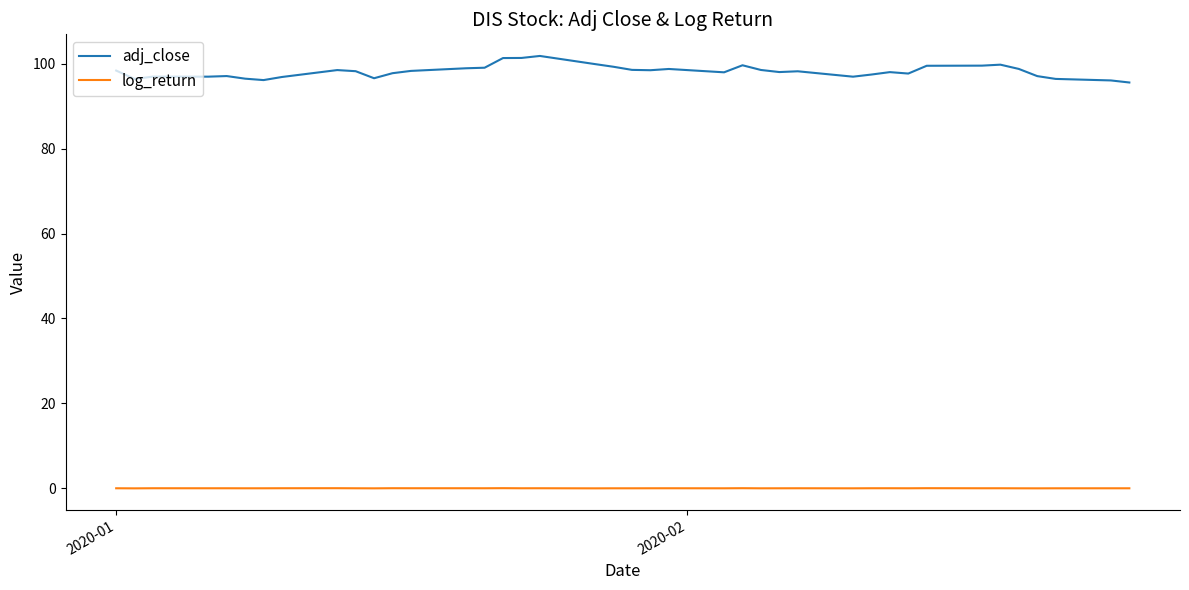

In adj_close, how many points are lower than both neighbors (excluding endpoints)?

9